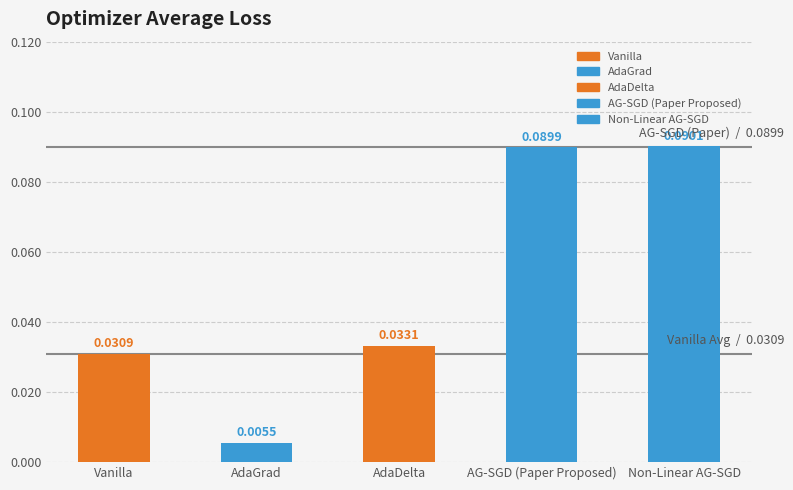

What is the difference between the second highest and second lowest values?

0.1